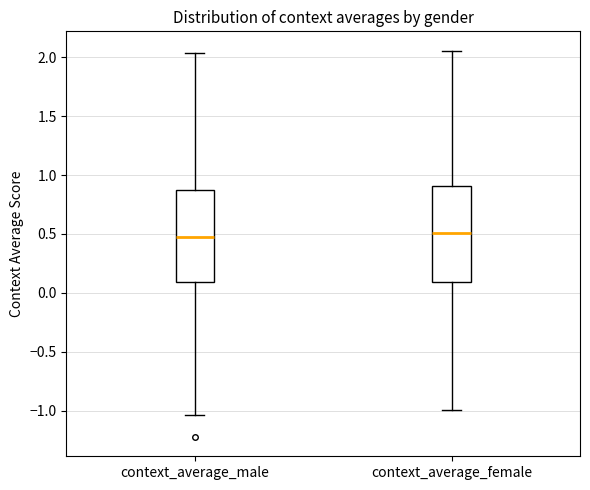

Reading left to right, read every box against the y-axis: the position of its median line, the range the box covers, and the ends of its whiskers. The values are not printed on the chart, so give them approximately, as read against the axis.

context_average_male: median 0.50, box 0.10 to 0.85, whiskers -1.05 to 2.05
context_average_female: median 0.50, box 0.10 to 0.90, whiskers -1.00 to 2.05